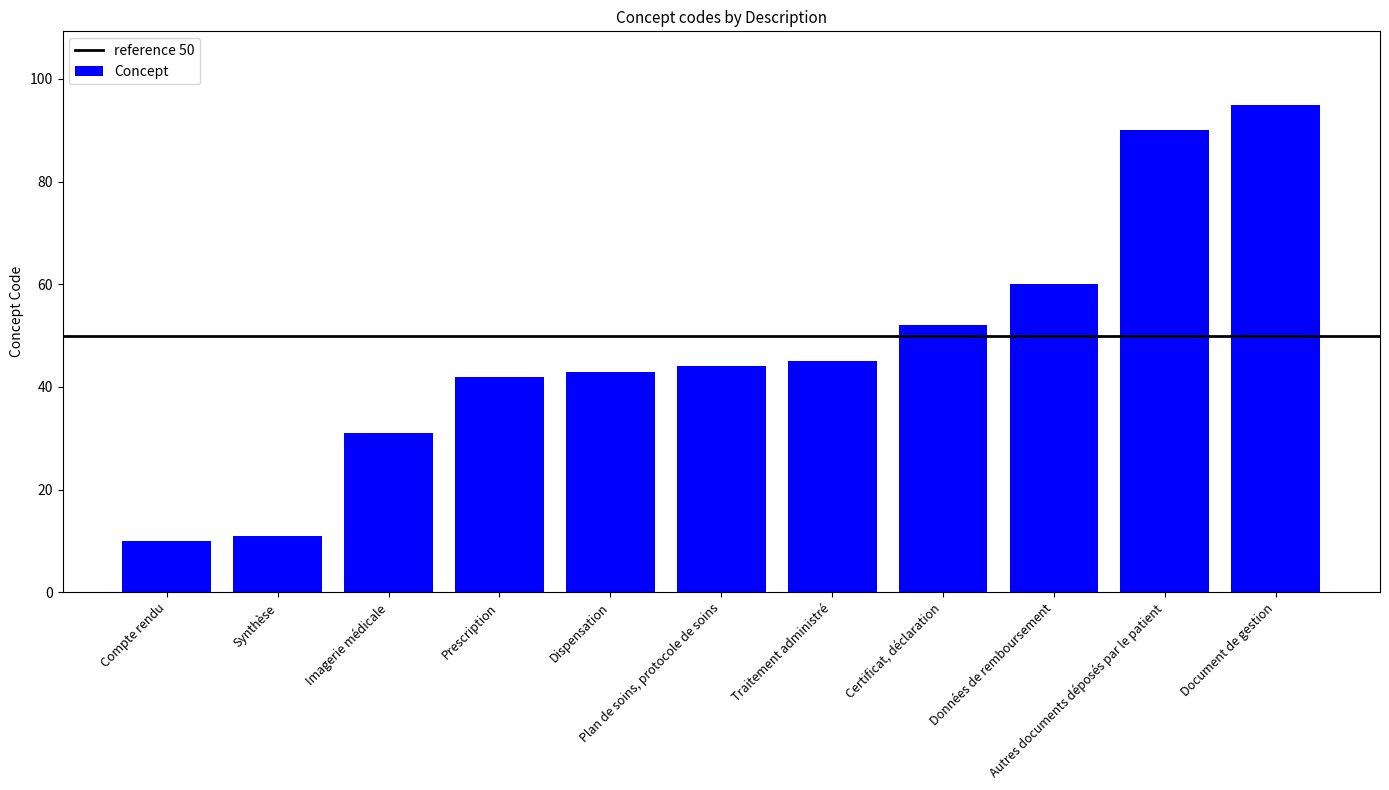

What is the smallest value displayed?

10